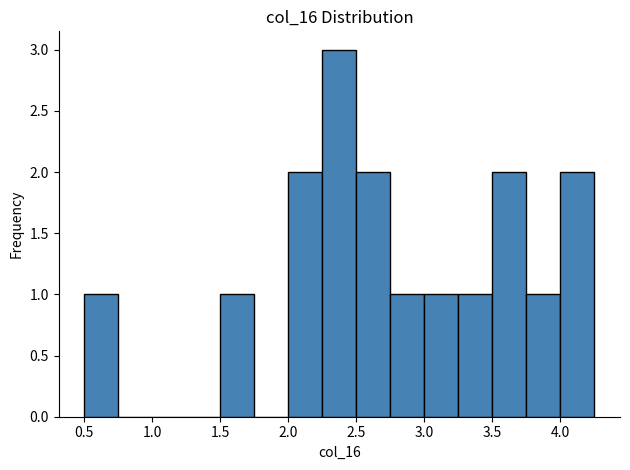

How tall is the bar that spans 0.50 to 0.75 on the x-axis? The values are not printed on the chart, so give them approximately, as read against the axis.

1